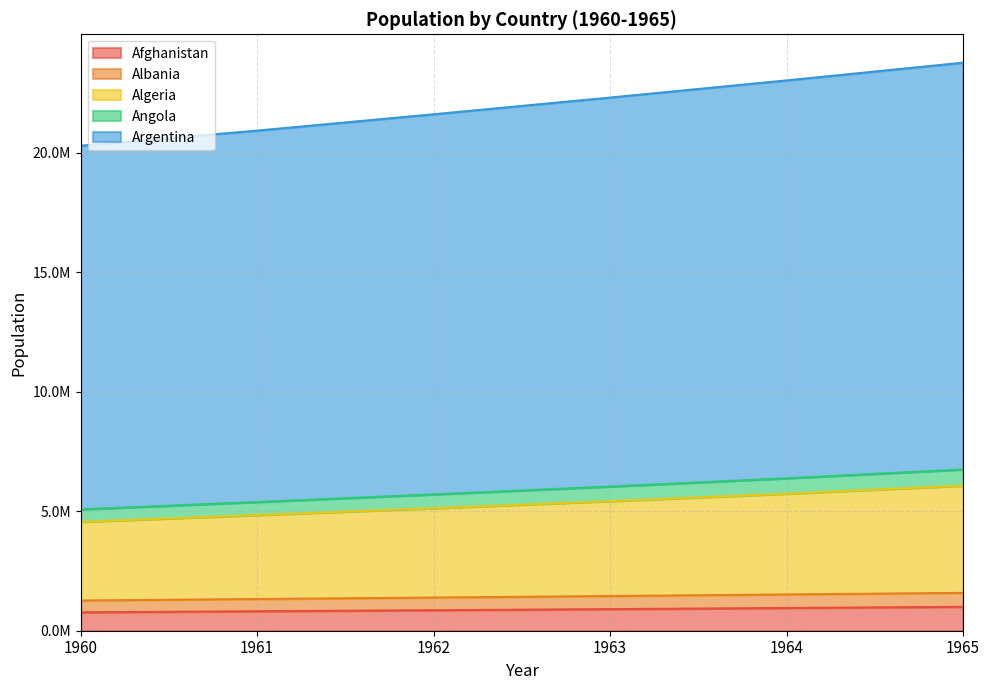

How many lines are shown in the chart?

5